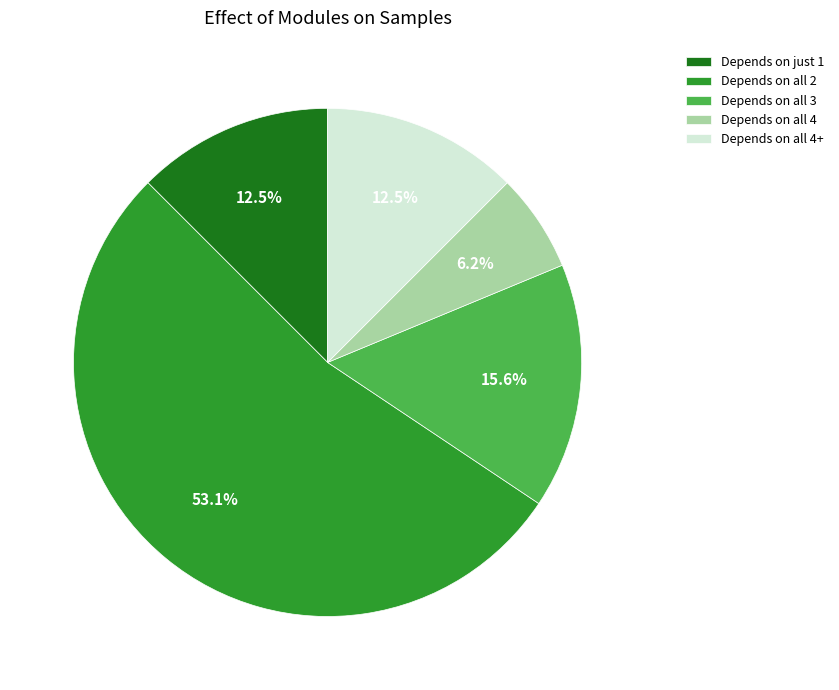

Does any single category account for the majority?

Yes